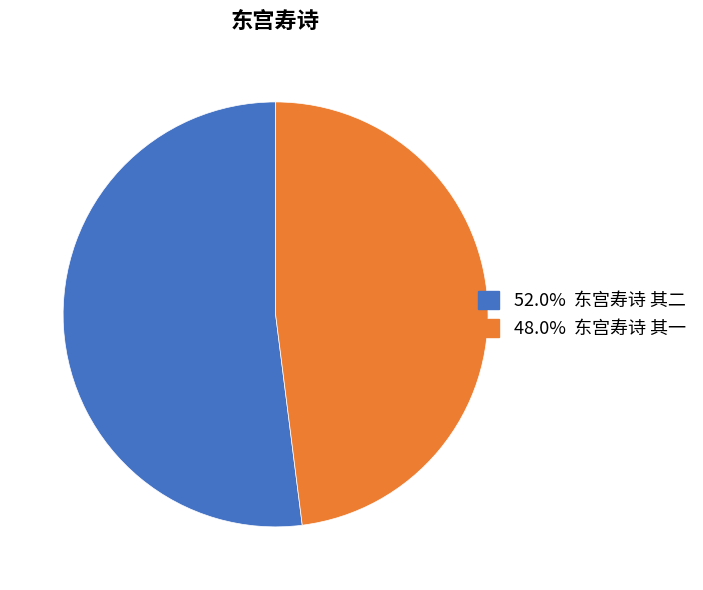

Is there any slice that represents more than half of the pie?

Yes